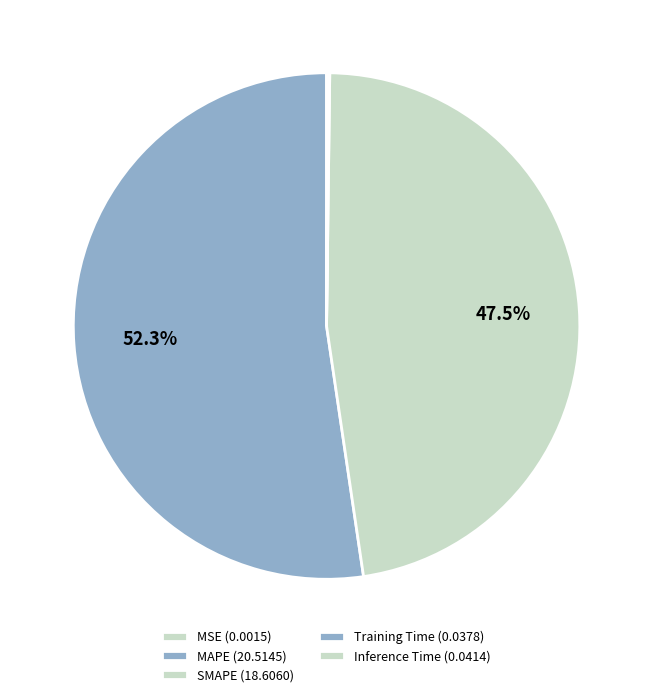

How many segments does this pie chart have?

5